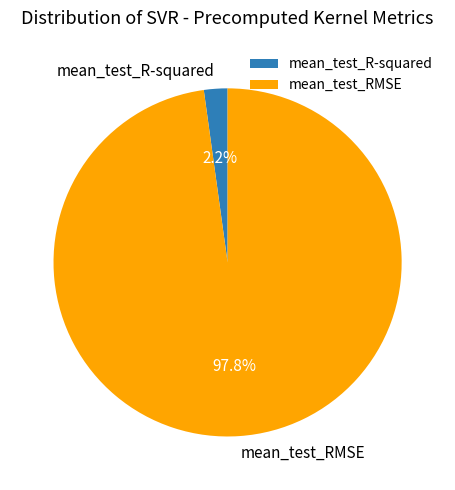

How many segments does this pie chart have?

2